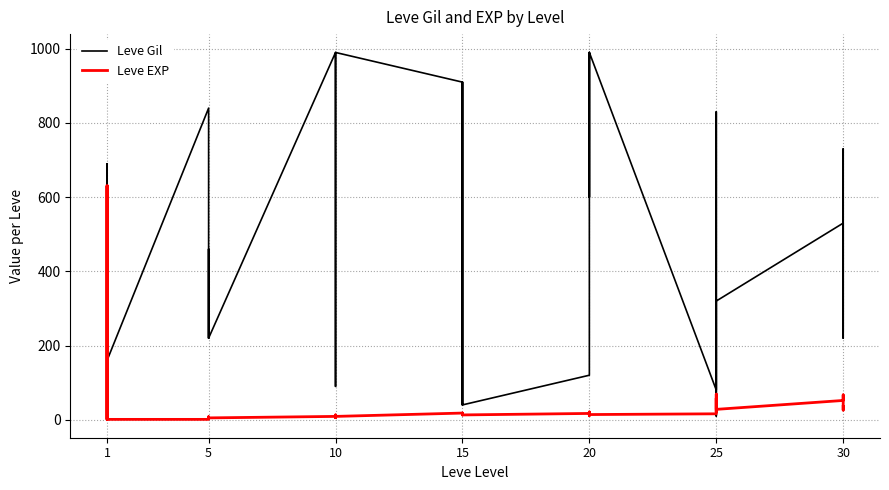

Which series has the largest total across all categories?

Leve Gil